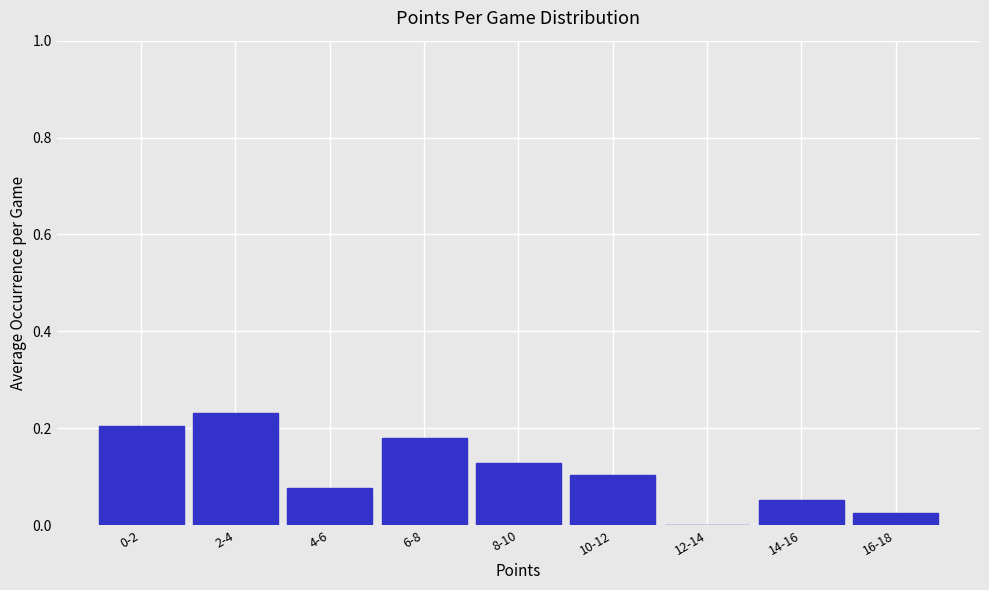

What is the sum of all values?

1.0